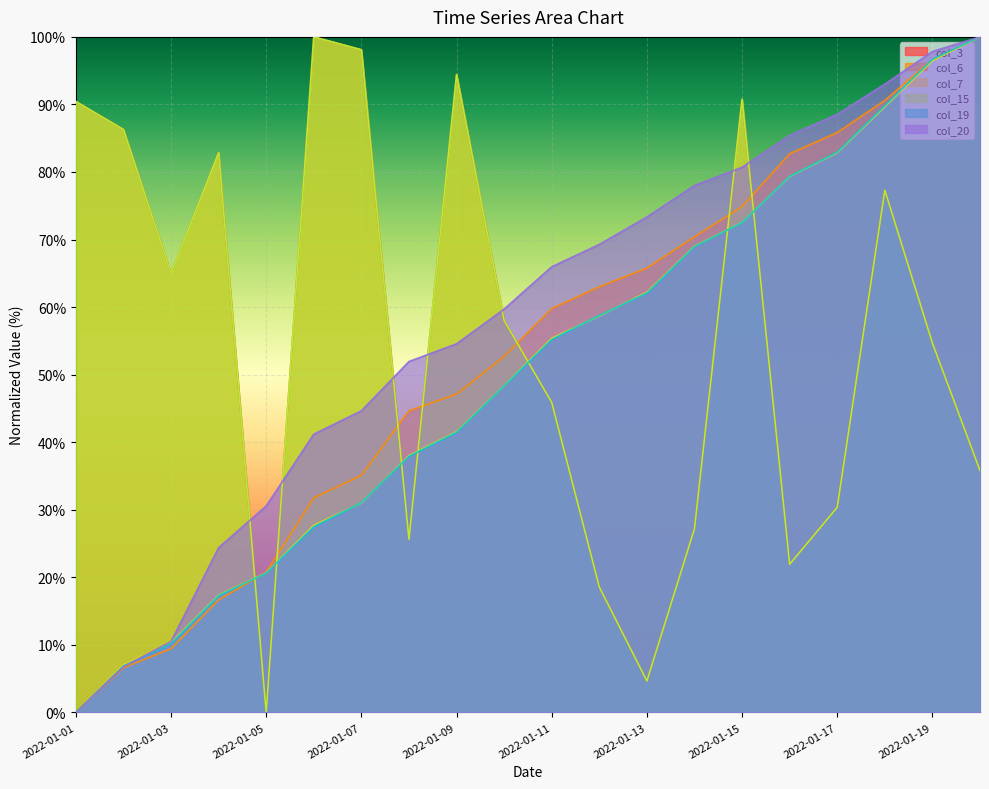

List the labels in order of col_19 value, smallest first.

2022-01-01, 2022-01-02, 2022-01-03, 2022-01-04, 2022-01-05, 2022-01-06, 2022-01-07, 2022-01-08, 2022-01-09, 2022-01-10, 2022-01-11, 2022-01-12, 2022-01-13, 2022-01-14, 2022-01-15, 2022-01-16, 2022-01-17, 2022-01-18, 2022-01-19, 2022-01-20